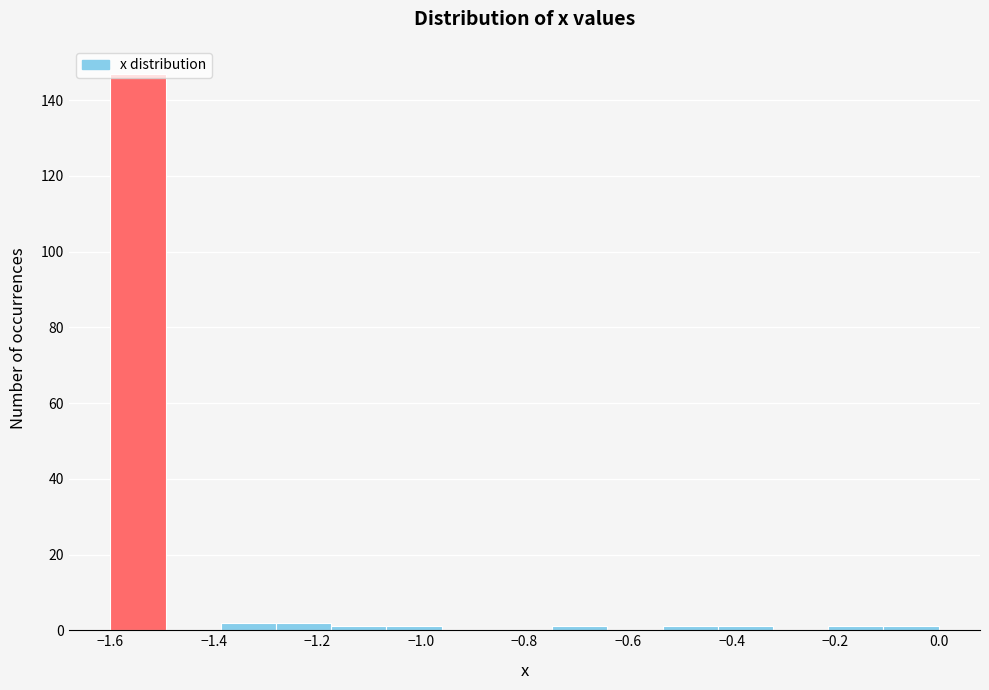

Over which range of the x-axis is the bar tallest?

-1.60 to -1.50